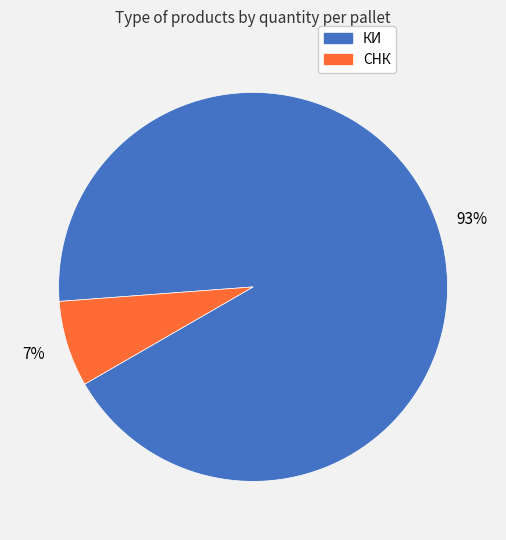

Which category has the biggest portion of the pie?

КИ